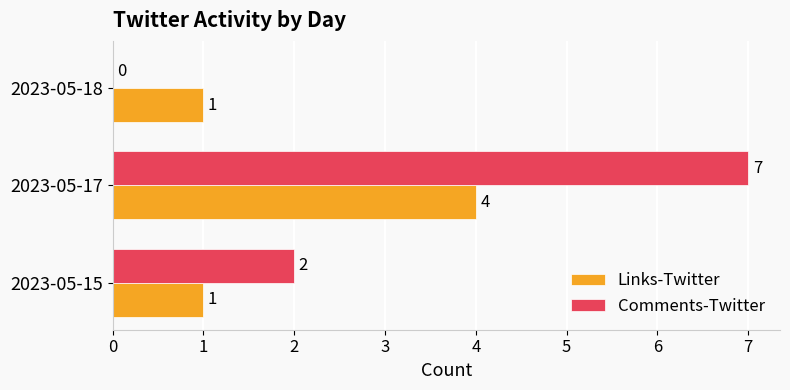

What is the average value of the Comments-Twitter series?

3